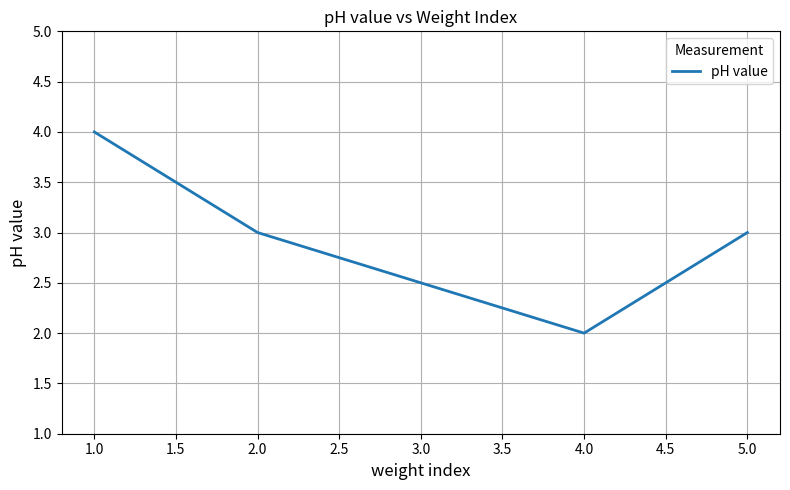

What is the ratio of the value at 2.0 to the value at 4.0?

1.5